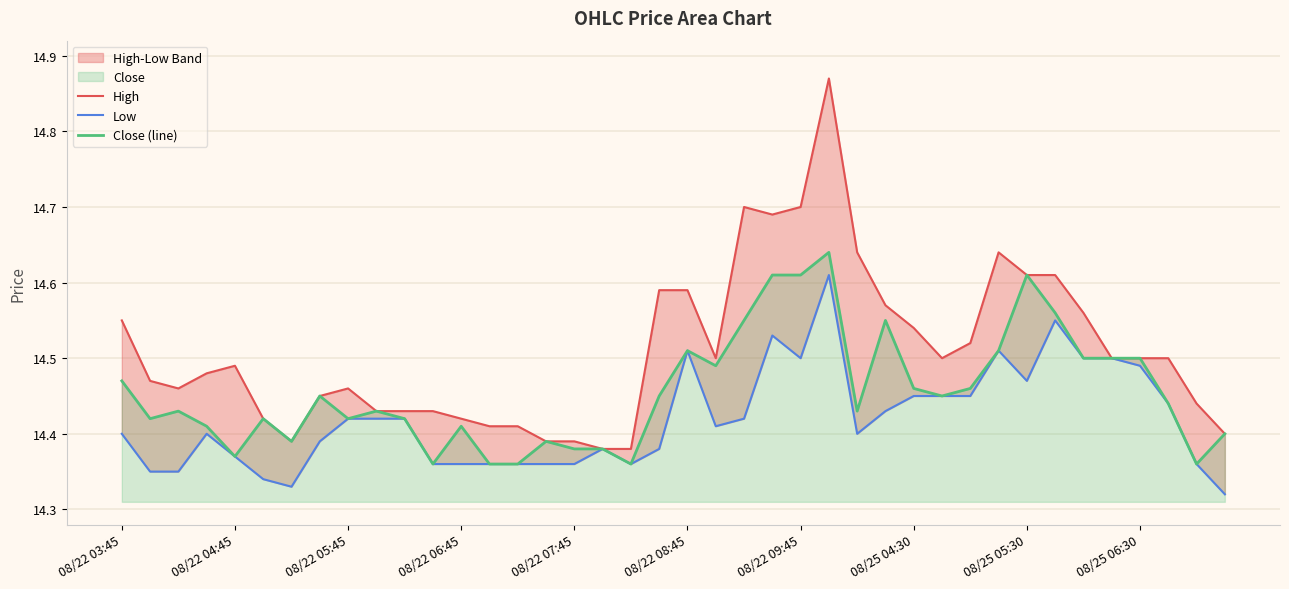

Rank the series by their average value, from lowest to highest.

Low, Close (line), High